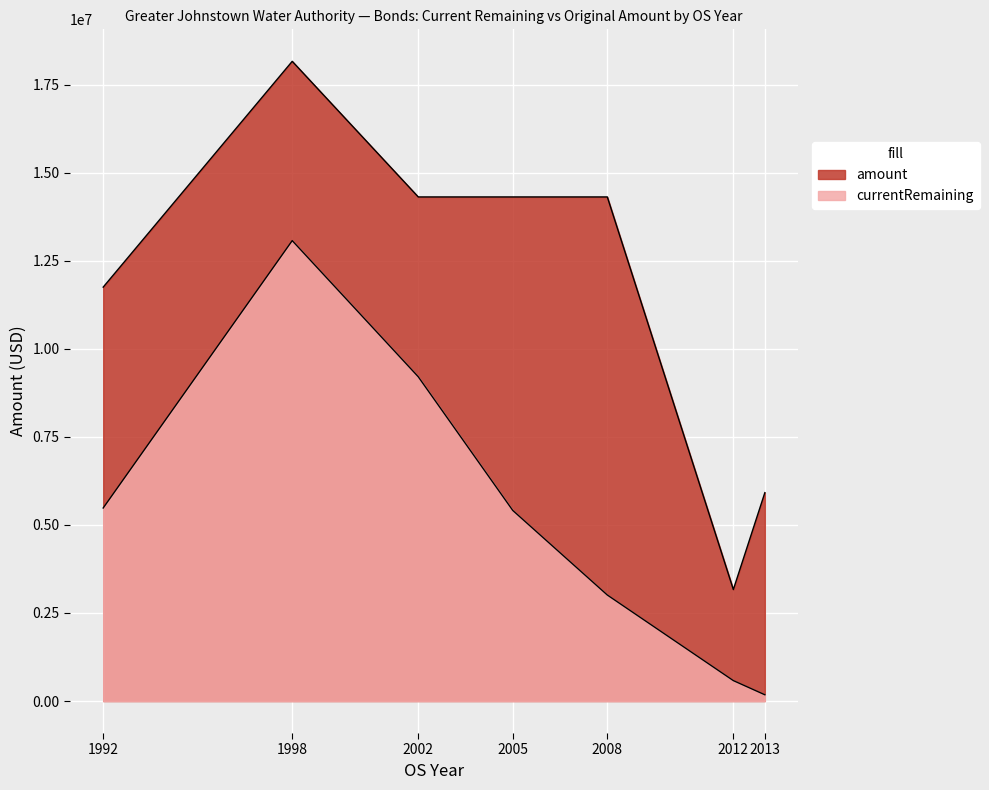

What is the total value across all series at 2002?

23515000